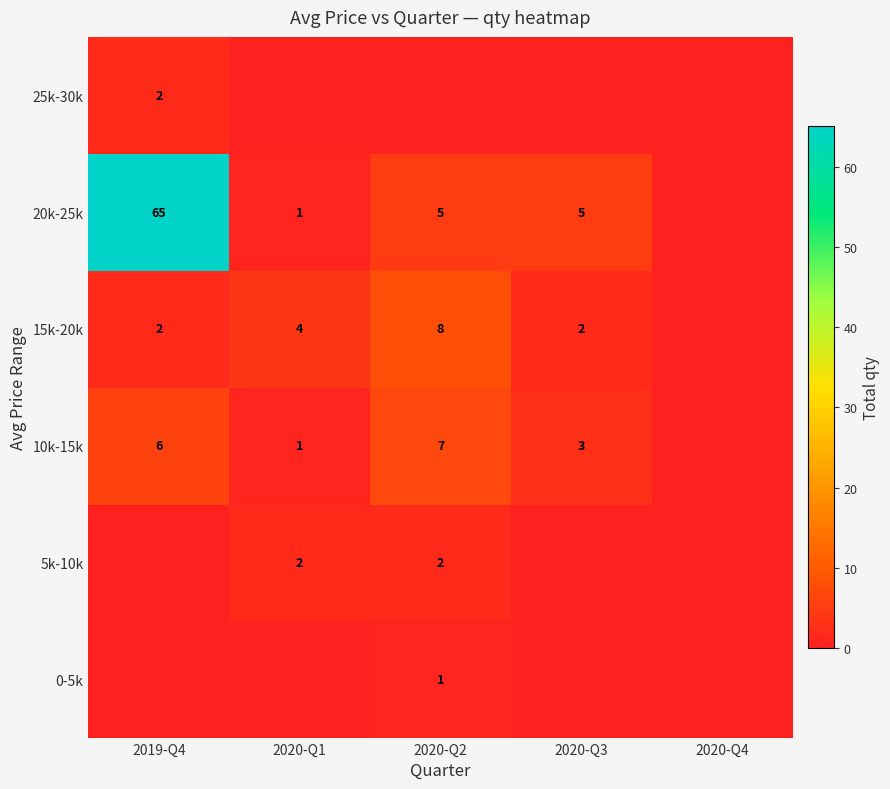

The 5k-10k series shows 3 at 2020-Q2. True or false?

False